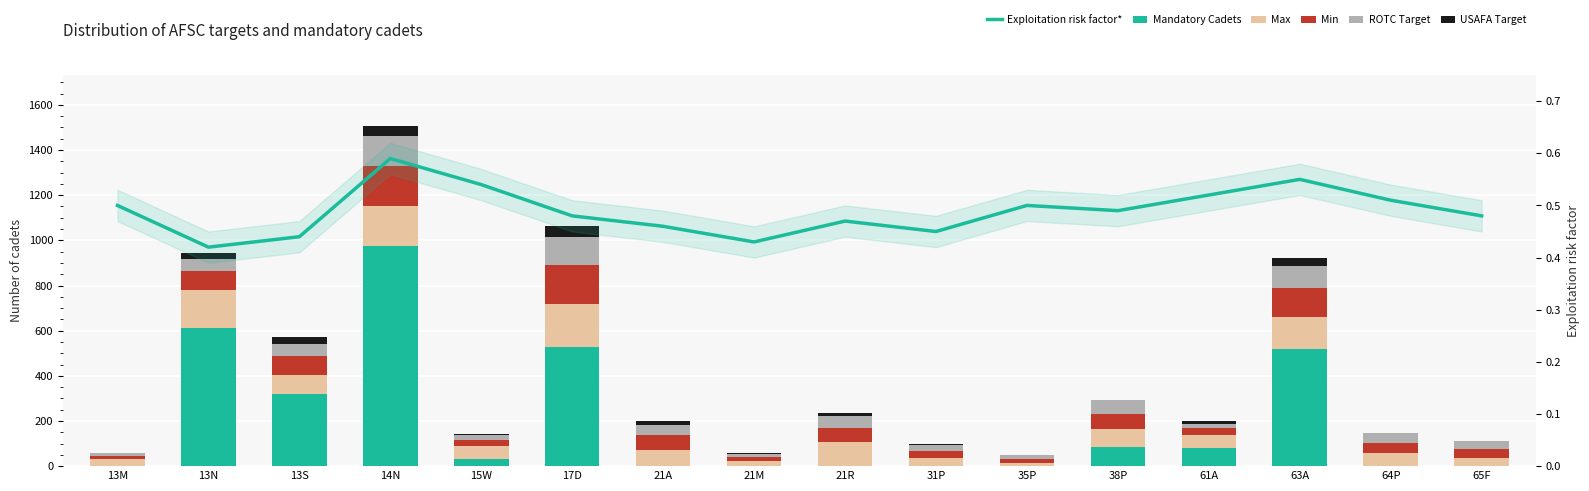

Which has a higher value, 13S or 21R?

13S